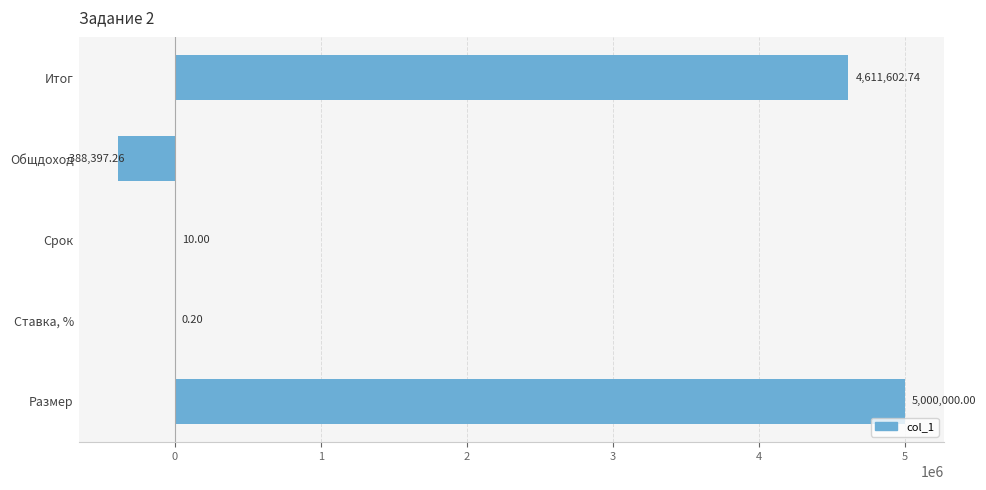

What is the sum of the values at Размер and Итог?

9611602.7